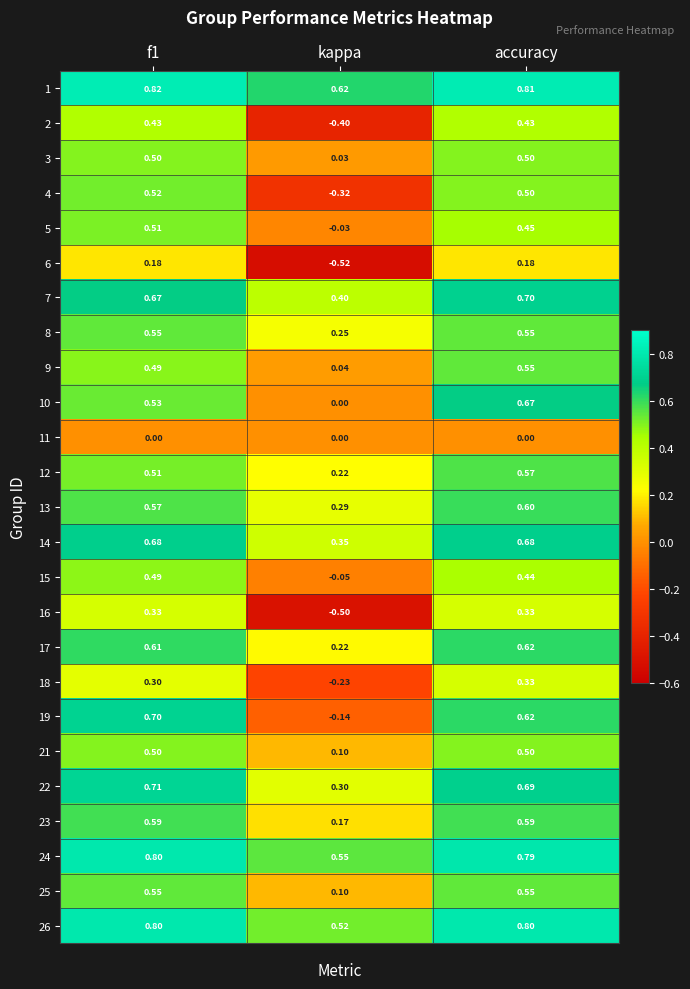

At which category does the chart reach its minimum across all series?

kappa